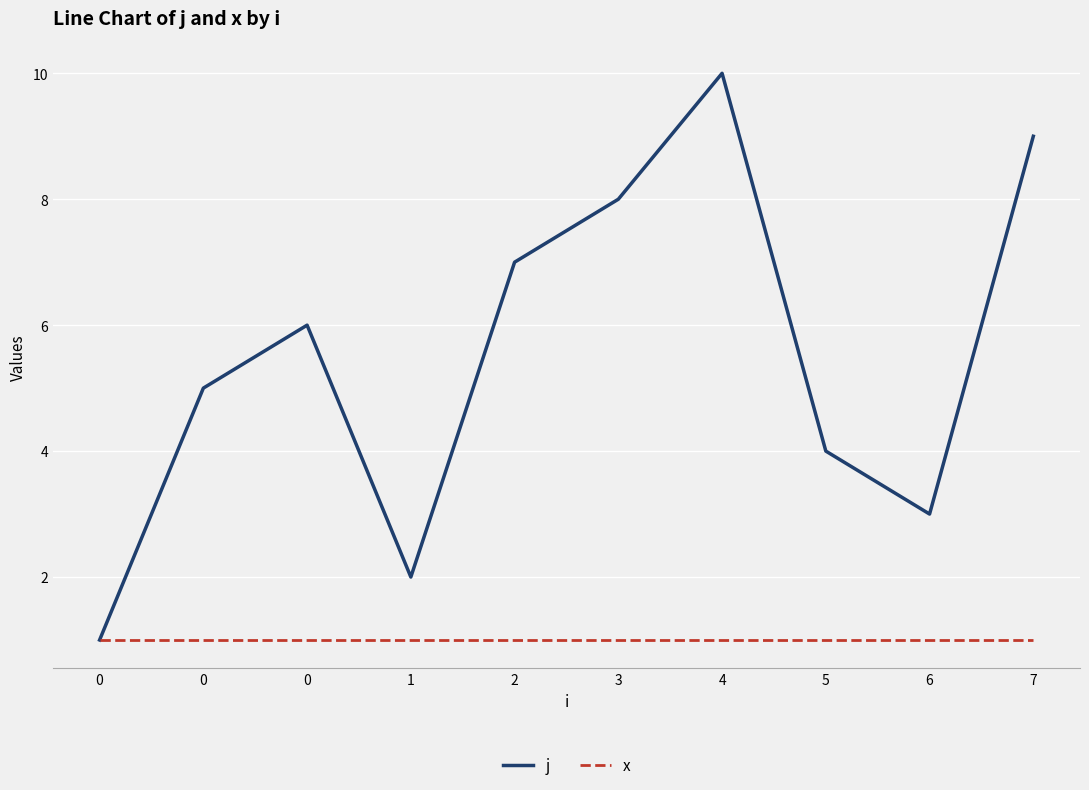

Which series has the widest spread of values?

j